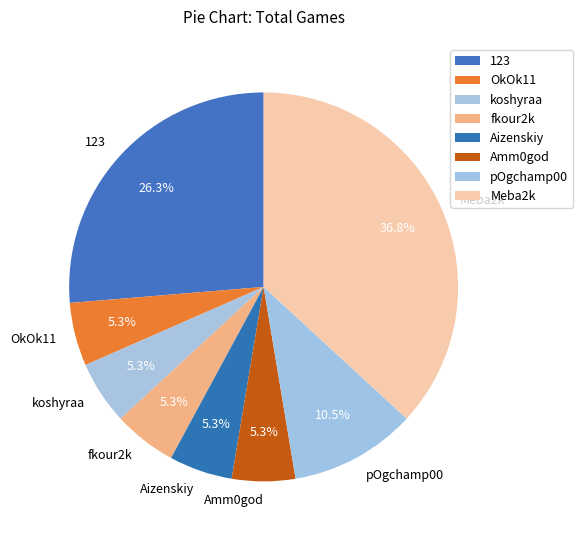

How many slices are in this pie chart?

8